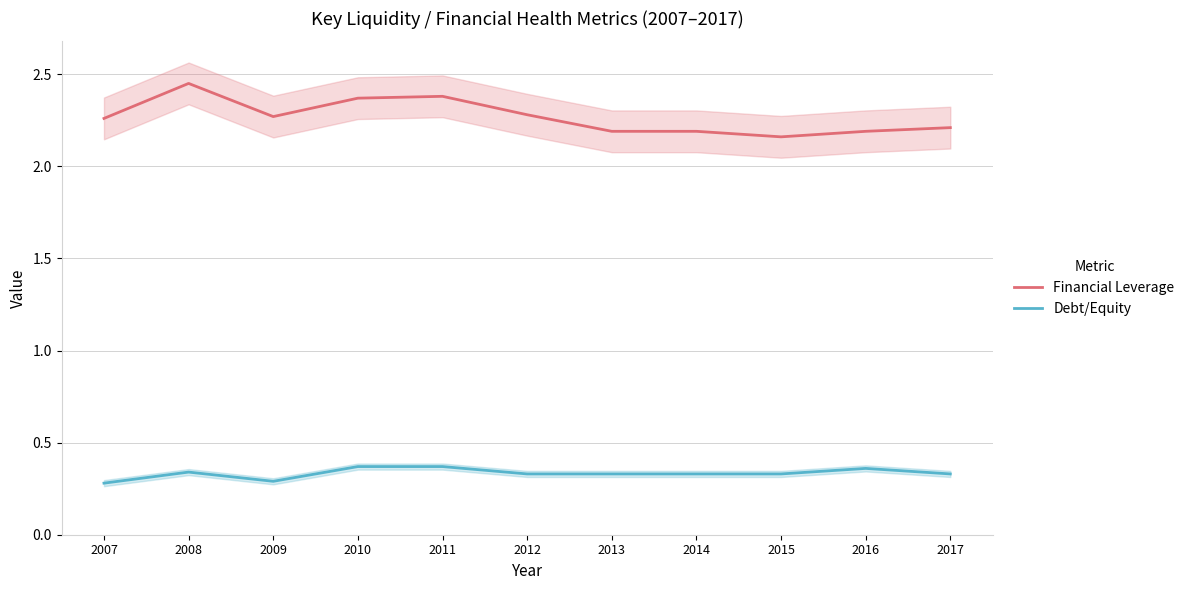

What are all the series names shown in the legend?

Financial Leverage, Debt/Equity